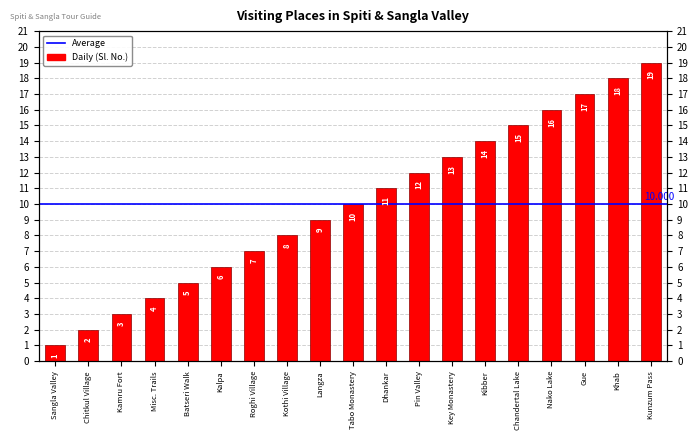

Which has a higher value, Kibber or Key Monastery?

Kibber